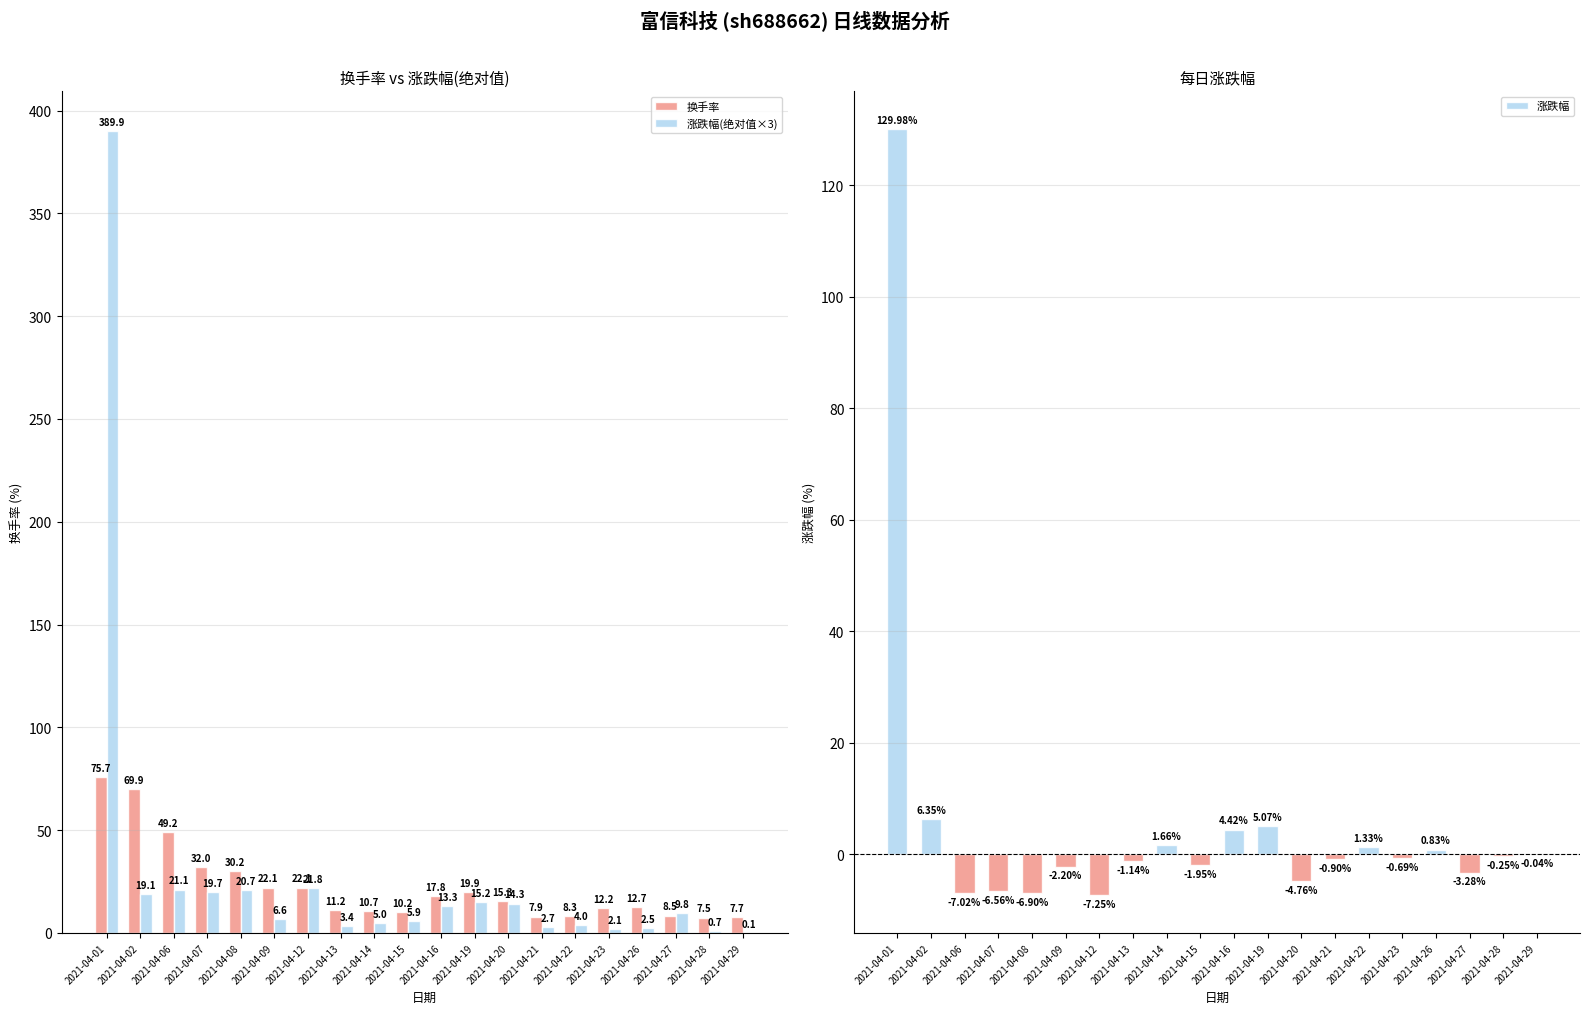

What is the smallest value displayed?

-7.3